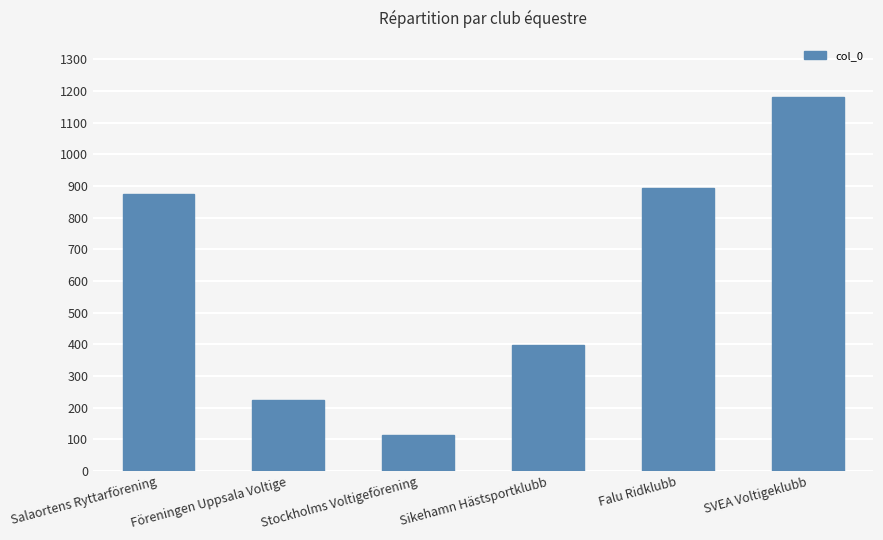

Count the number of categories in the chart.

6